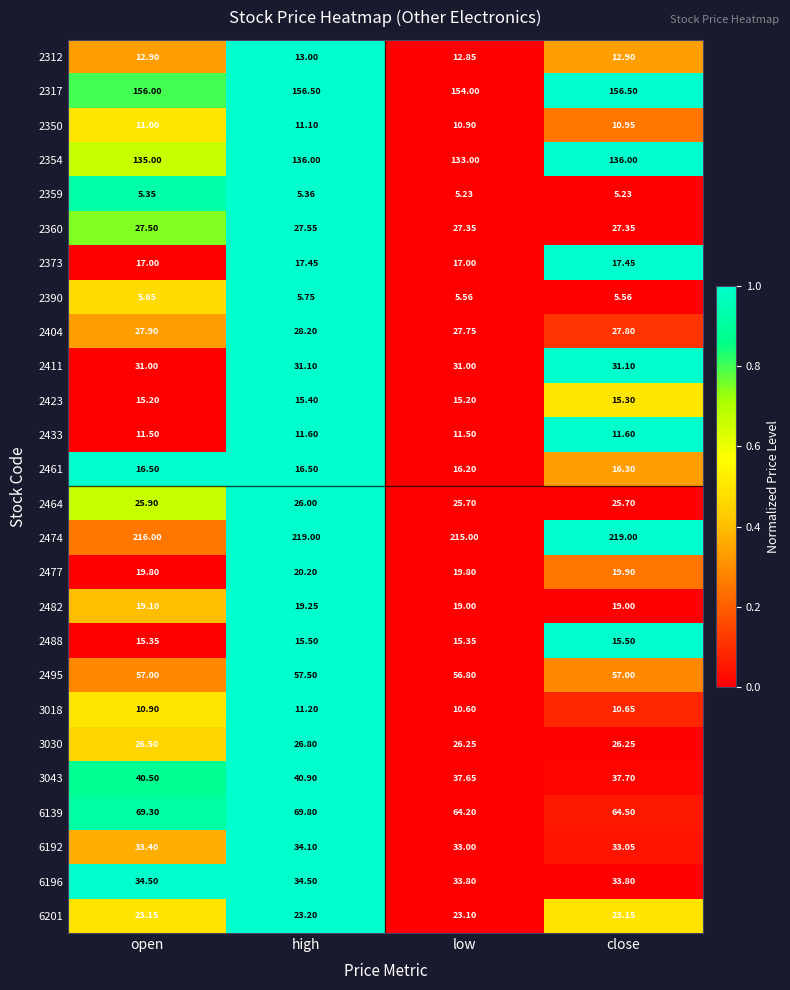

What is the total value across all series at open?

1063.9